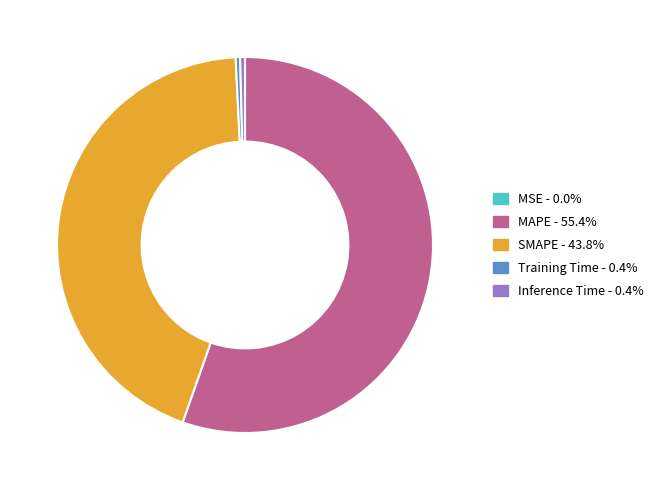

Approximately how many times larger is the value at MAPE compared to SMAPE?

1.3